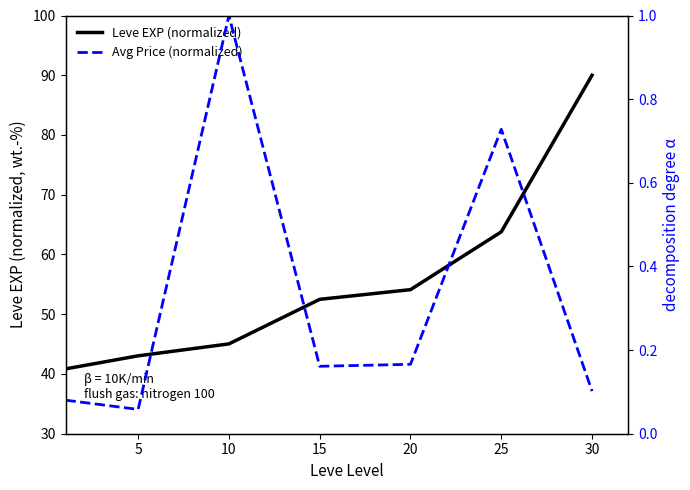

Rank the series by their maximum value, from highest to lowest.

Leve EXP (normalized), Avg Price (normalized)